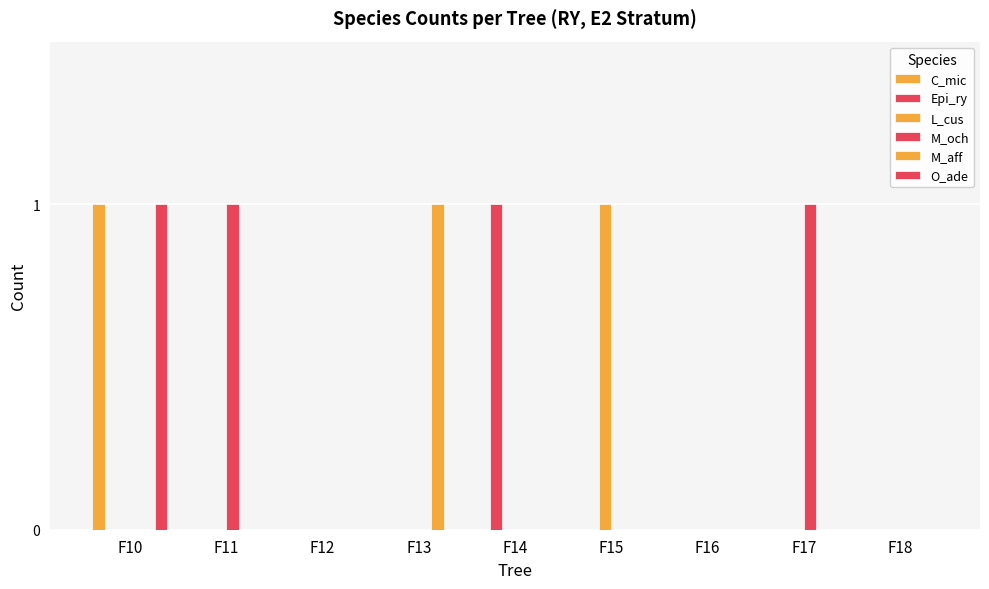

Are the bars grouped side by side (vs. stacked)?

Yes